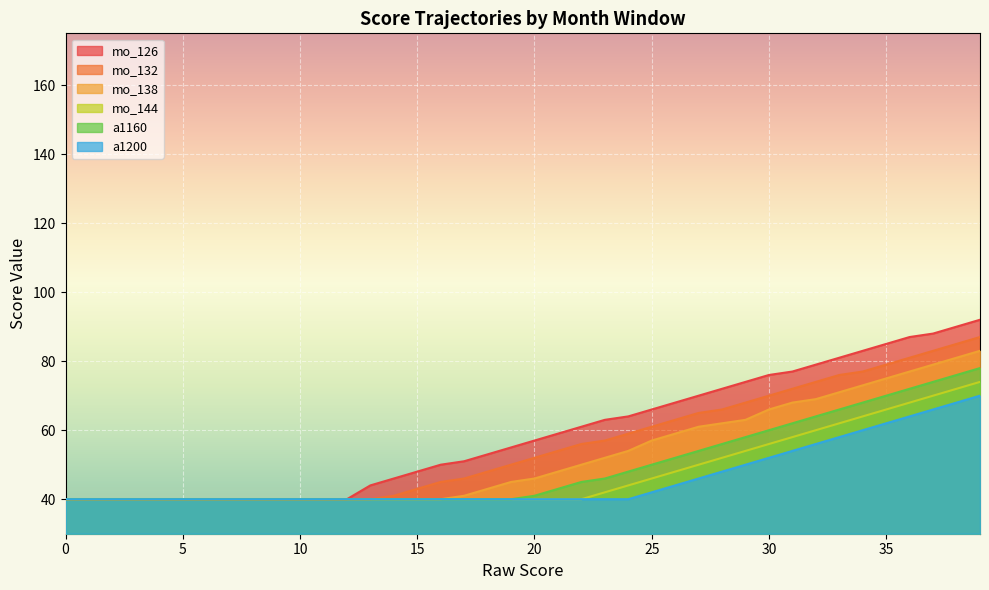

Reading right to left, list all the values displayed in this chart.

mo_126: 39=92	38=90	37=88	36=87	35=85	34=83	33=81	32=79	31=77	30=76	29=74	28=72	27=70	26=68	25=66	24=64	23=63	22=61	21=59	20=57	19=55	18=53	17=51	16=50	15=48	14=46	13=44	12=40	11=40	10=40	9=40	8=40	7=40	6=40	5=40	4=40	3=40	2=40	1=40	0=40
mo_132: 39=87	38=85	37=83	36=81	35=79	34=77	33=76	32=74	31=72	30=70	29=68	28=66	27=65	26=63	25=61	24=59	23=57	22=56	21=54	20=52	19=50	18=48	17=46	16=45	15=43	14=41	13=40	12=40	11=40	10=40	9=40	8=40	7=40	6=40	5=40	4=40	3=40	2=40	1=40	0=40
mo_138: 39=83	38=81	37=79	36=77	35=75	34=73	33=71	32=69	31=68	30=66	29=63	28=62	27=61	26=59	25=57	24=54	23=52	22=50	21=48	20=46	19=45	18=43	17=41	16=40	15=40	14=40	13=40	12=40	11=40	10=40	9=40	8=40	7=40	6=40	5=40	4=40	3=40	2=40	1=40	0=40
mo_144: 39=74	38=72	37=70	36=68	35=66	34=64	33=62	32=60	31=58	30=56	29=54	28=52	27=50	26=48	25=46	24=44	23=42	22=40	21=40	20=40	19=40	18=40	17=40	16=40	15=40	14=40	13=40	12=40	11=40	10=40	9=40	8=40	7=40	6=40	5=40	4=40	3=40	2=40	1=40	0=40
a1160: 39=78	38=76	37=74	36=72	35=70	34=68	33=66	32=64	31=62	30=60	29=58	28=56	27=54	26=52	25=50	24=48	23=46	22=45	21=43	20=41	19=40	18=40	17=40	16=40	15=40	14=40	13=40	12=40	11=40	10=40	9=40	8=40	7=40	6=40	5=40	4=40	3=40	2=40	1=40	0=40
a1200: 39=70	38=68	37=66	36=64	35=62	34=60	33=58	32=56	31=54	30=52	29=50	28=48	27=46	26=44	25=42	24=40	23=40	22=40	21=40	20=40	19=40	18=40	17=40	16=40	15=40	14=40	13=40	12=40	11=40	10=40	9=40	8=40	7=40	6=40	5=40	4=40	3=40	2=40	1=40	0=40